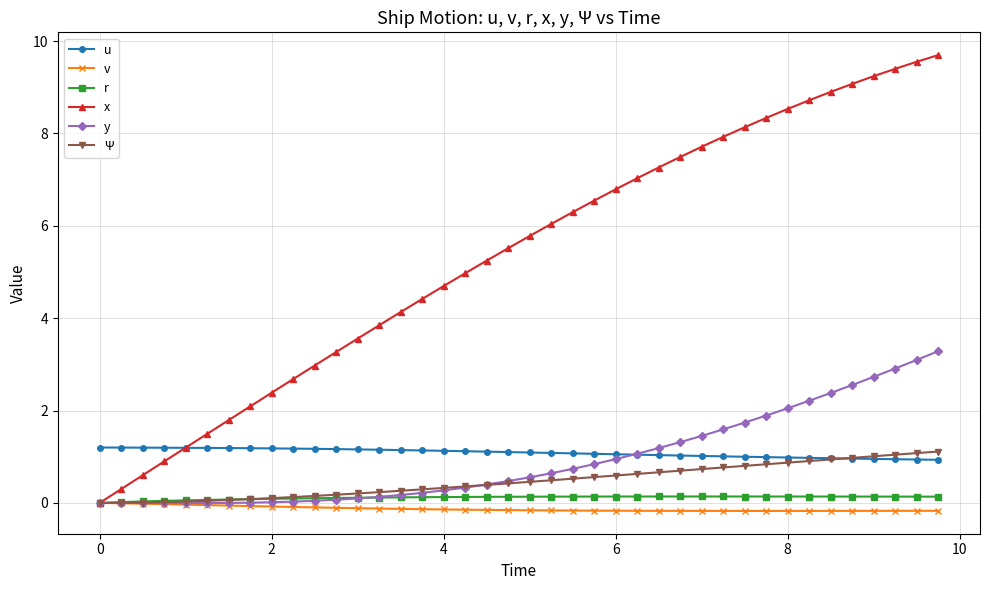

What is the maximum value shown in the chart?

9.7